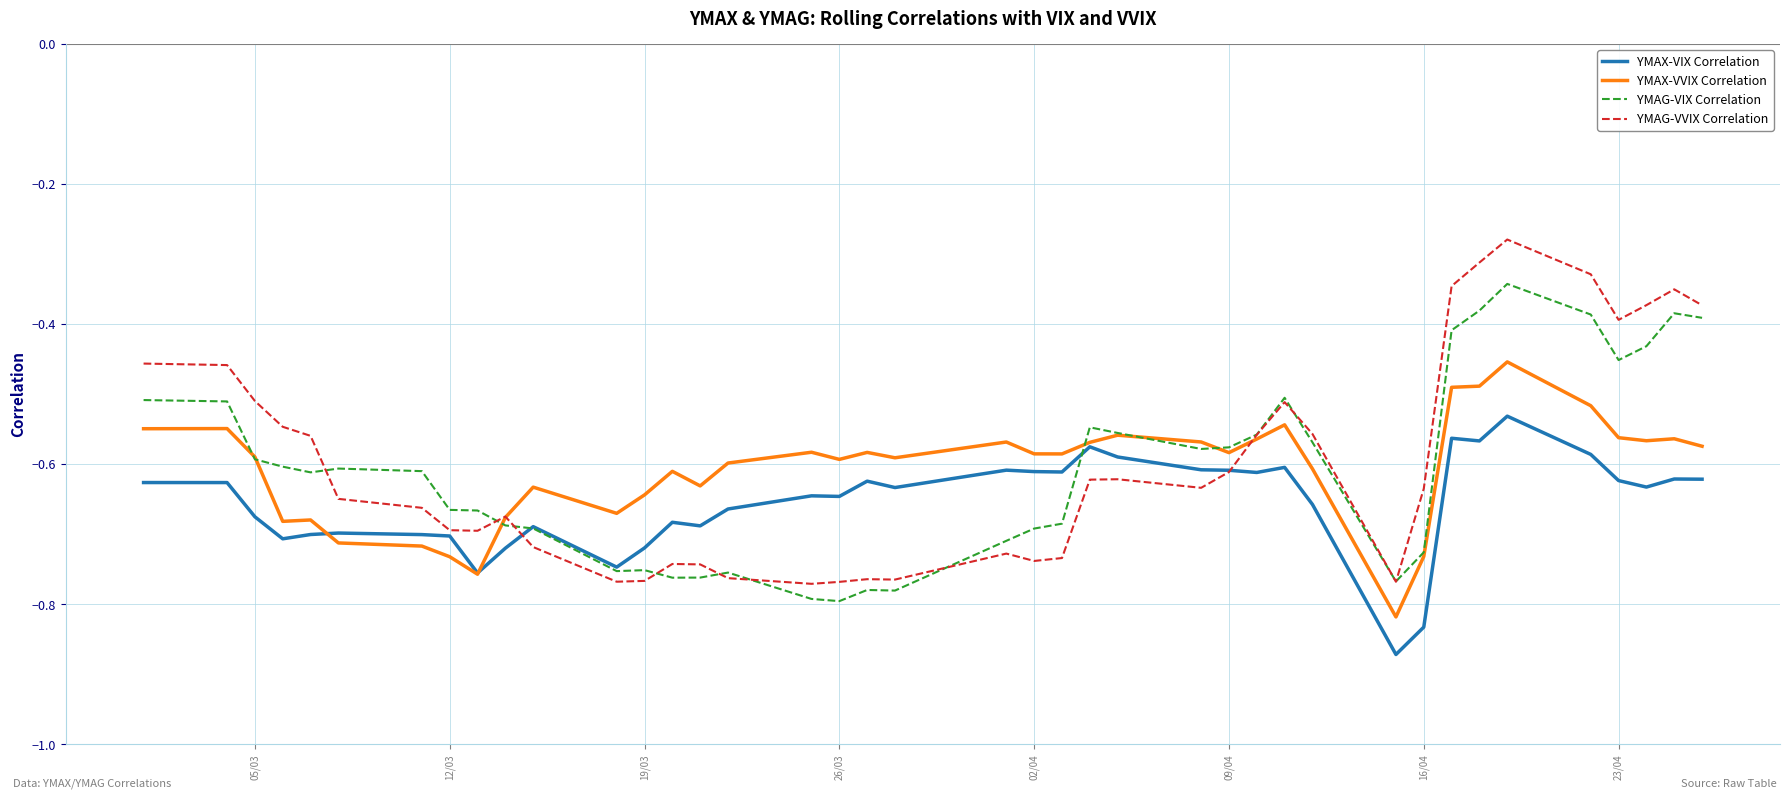

Which series has the widest spread of values?

YMAG-VVIX Correlation